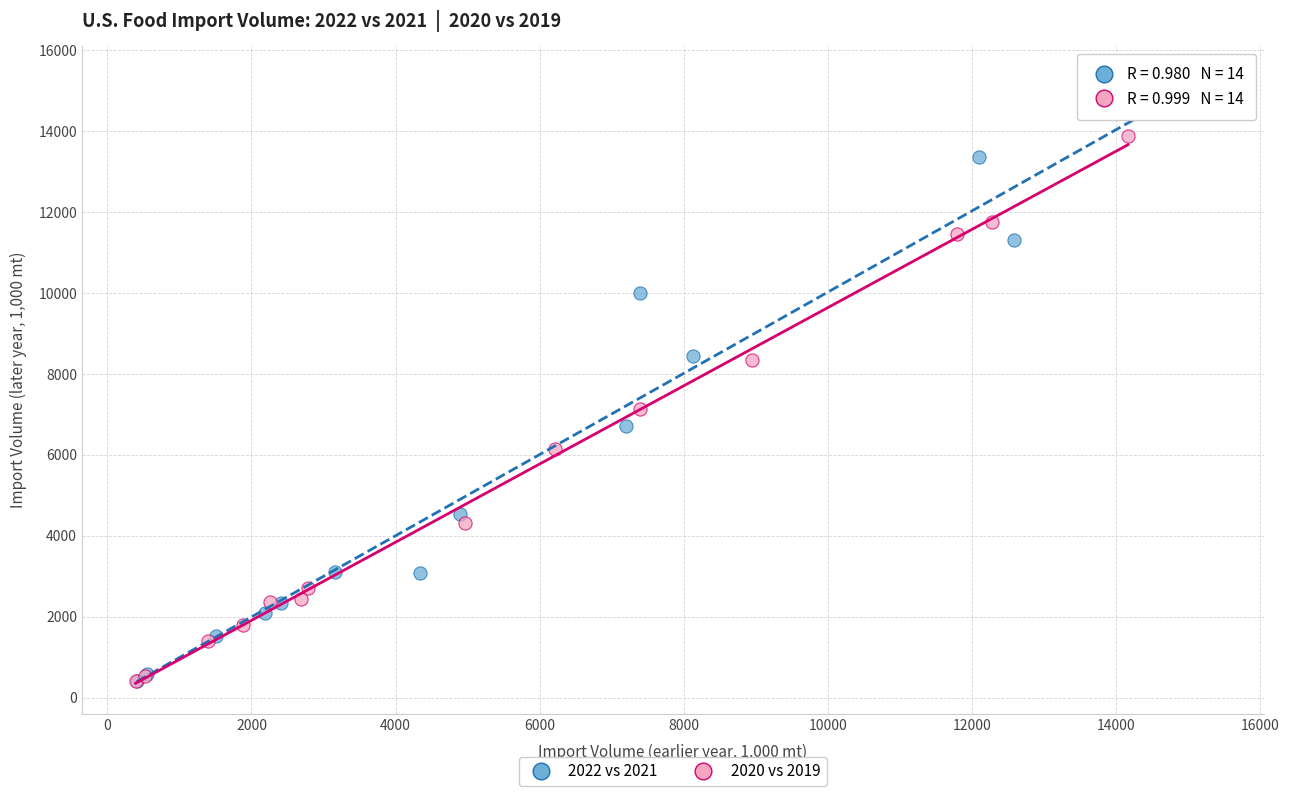

Which series has the largest Y range (max minus min)?

2022 vs 2021